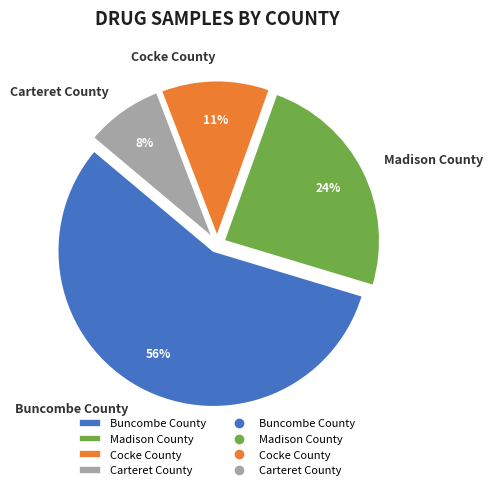

Between Cocke County and Carteret County, which is larger?

Cocke County